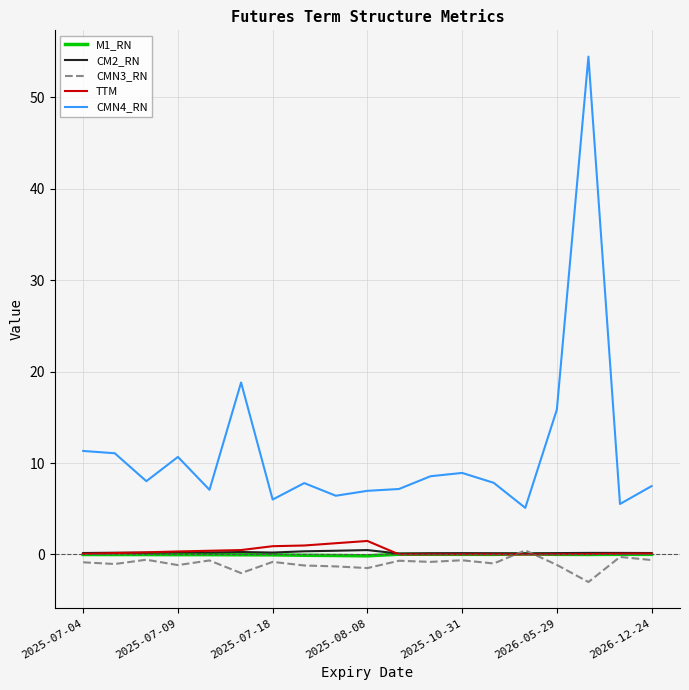

At how many categories does at least one series exceed 14?

3